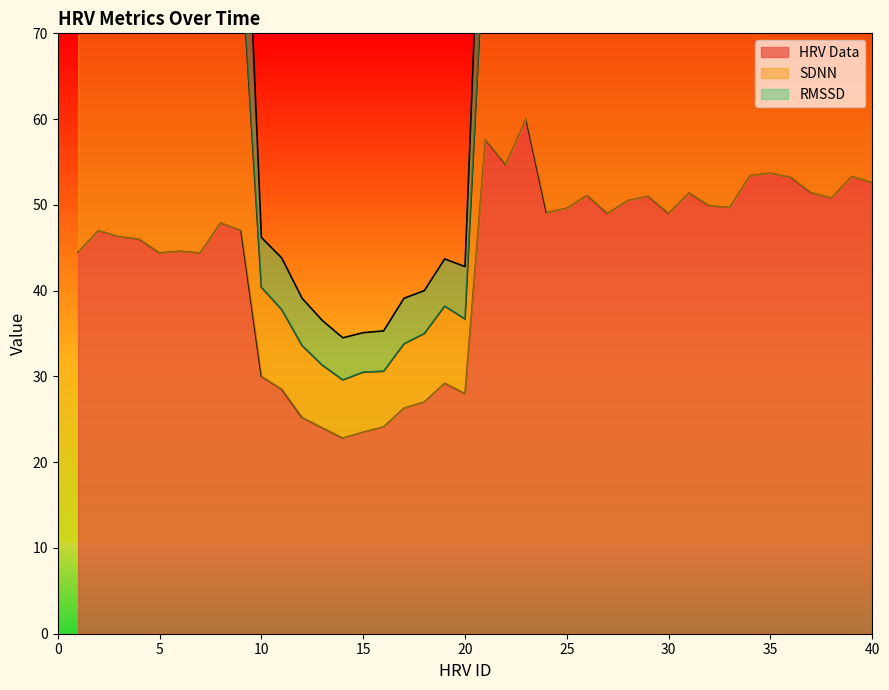

True or false: HRV Data has a value of 38.3 at 20.

False